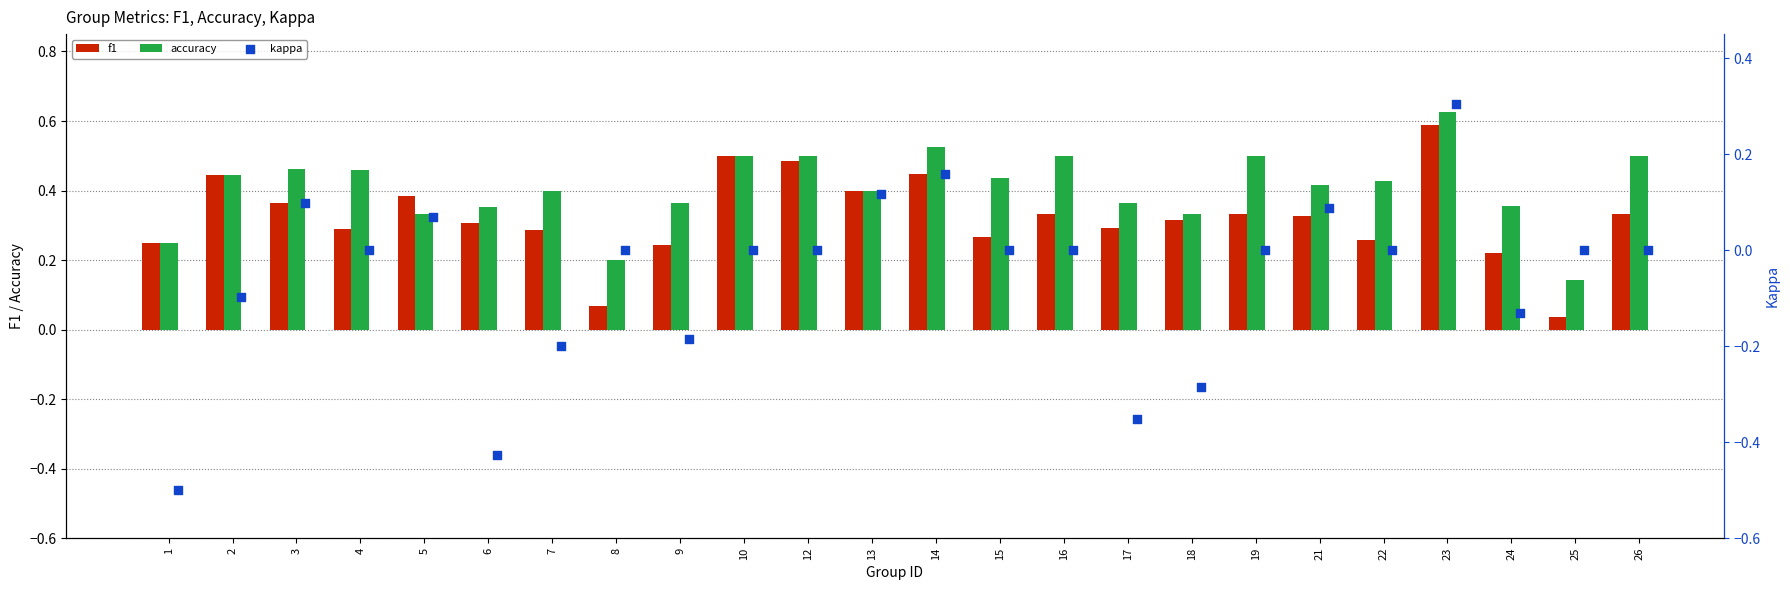

What are all the series names shown in the legend?

f1, accuracy, kappa